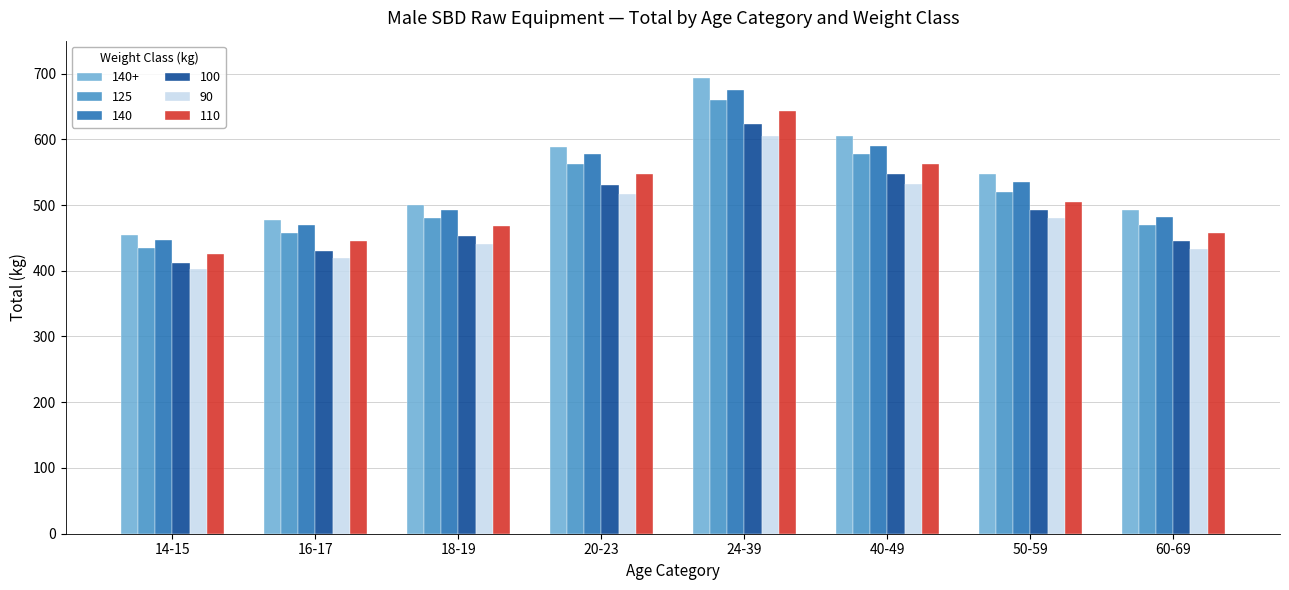

What is the sum of the 90 values at 14-15 and 24-39?

1007.5